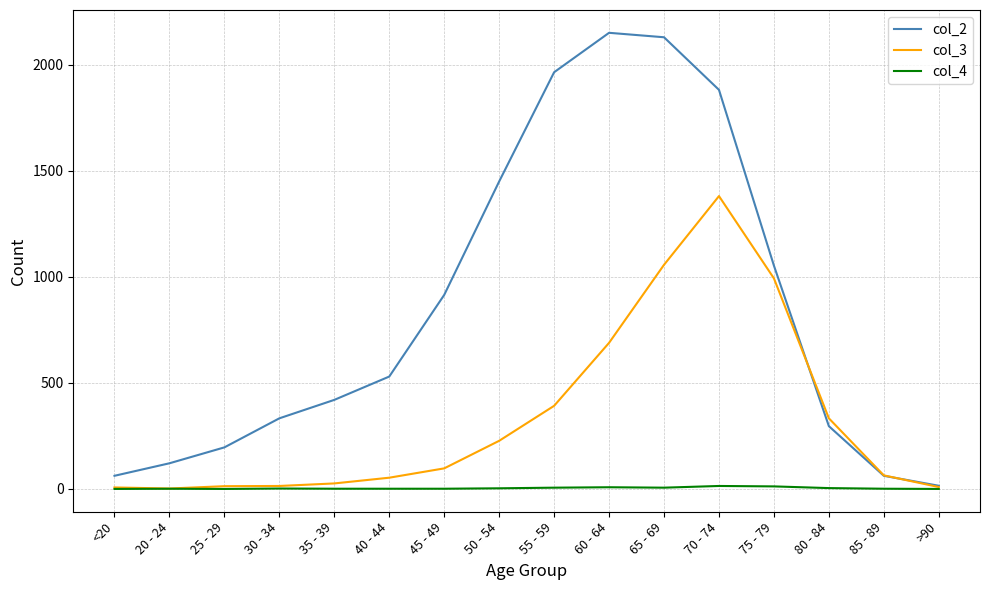

What is the maximum value for col_2?

2151